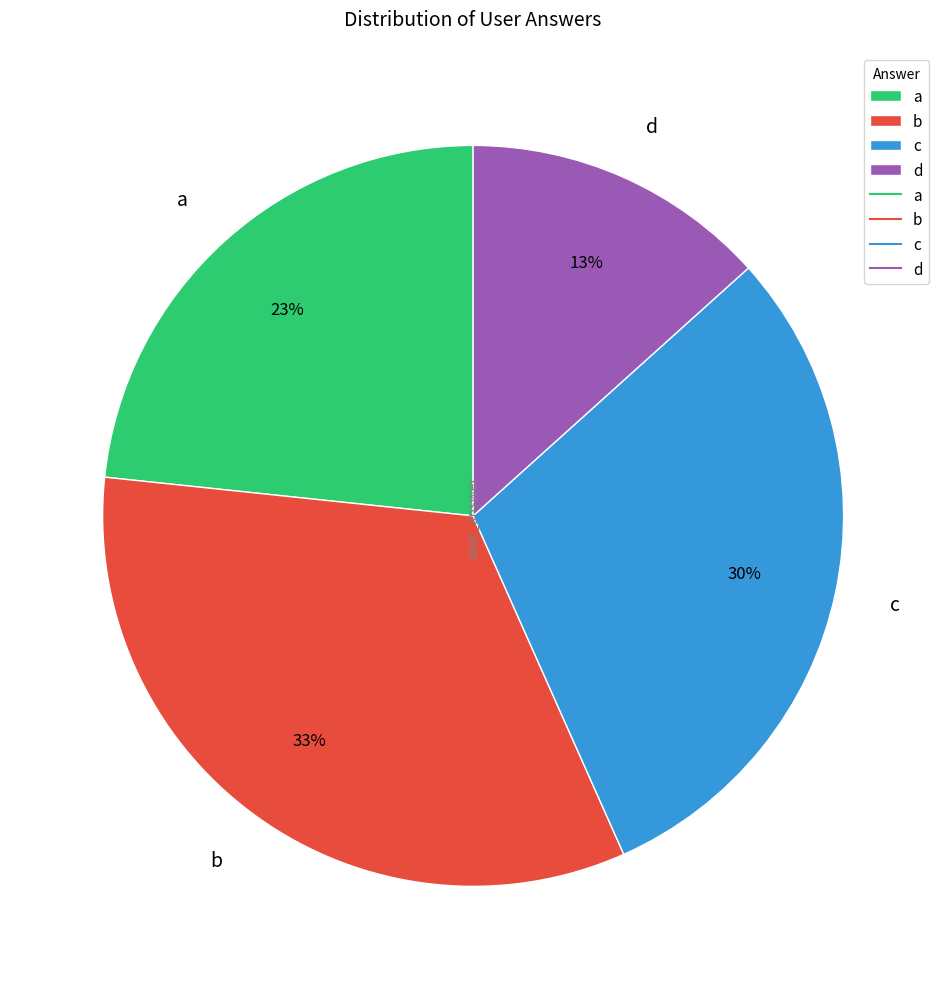

What is the smallest slice in the pie chart?

d